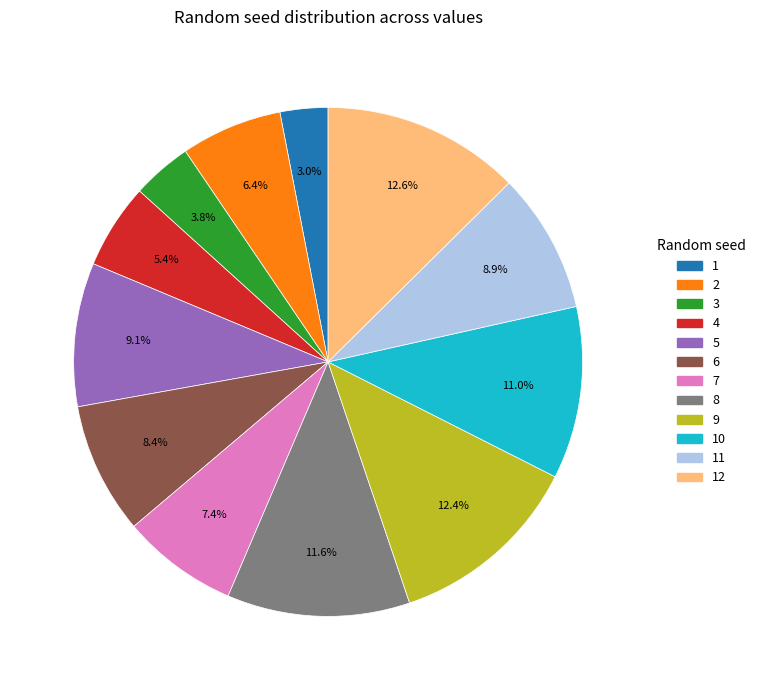

How many segments does this pie chart have?

12